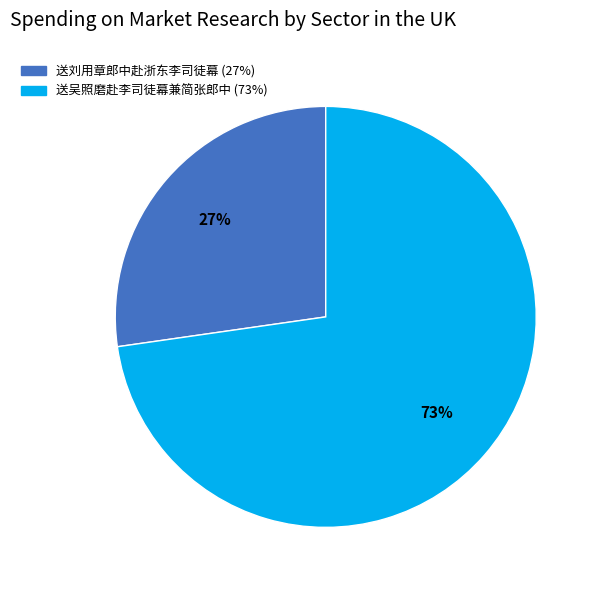

Does 送吴照磨赴李司徒幕兼简张郎中 represent more than half of the total?

Yes